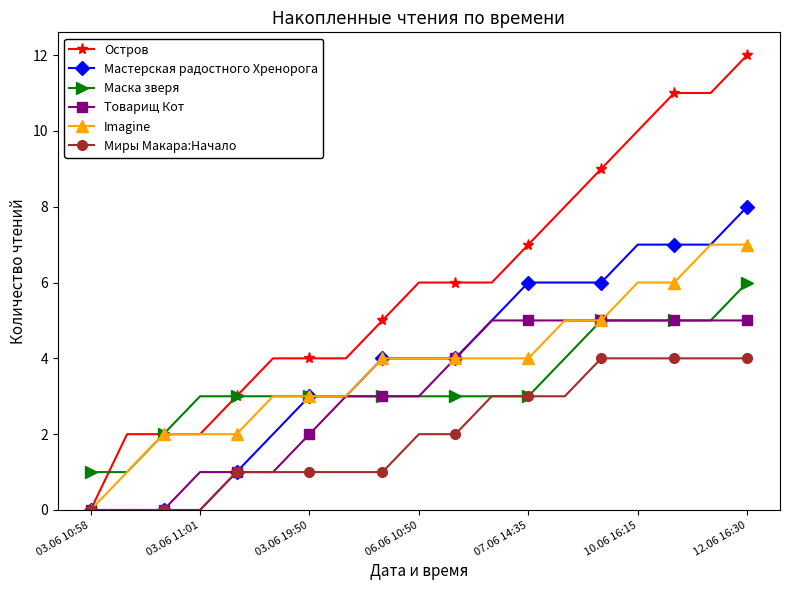

Which series has the widest spread of values?

Остров